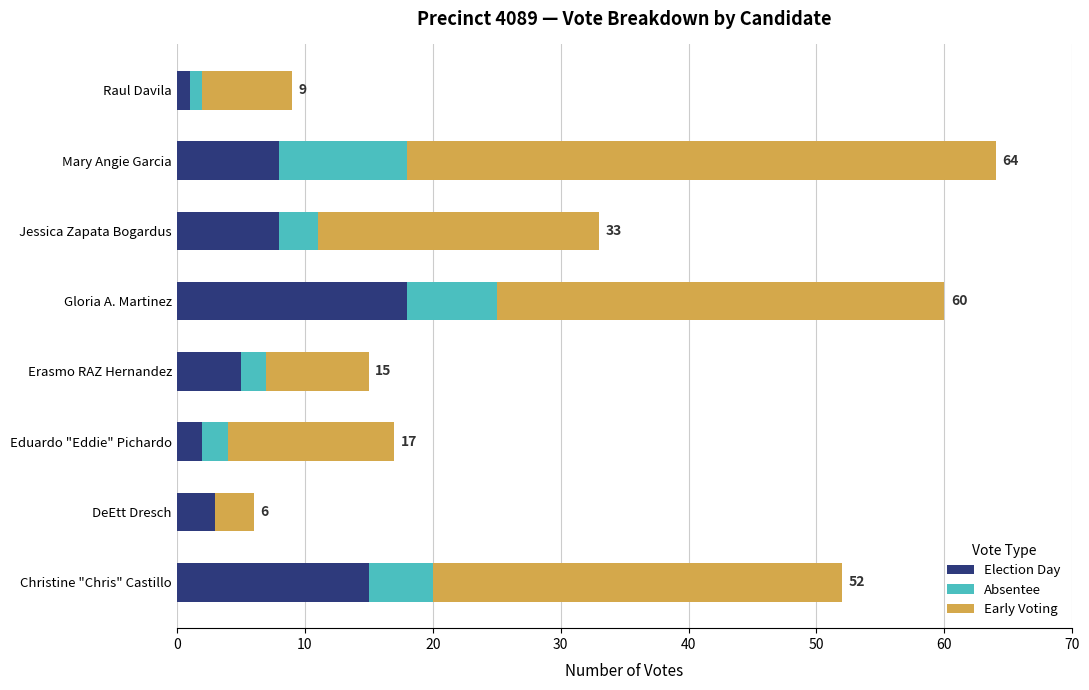

Which category has the highest value in the Election Day series?

Gloria A. Martinez